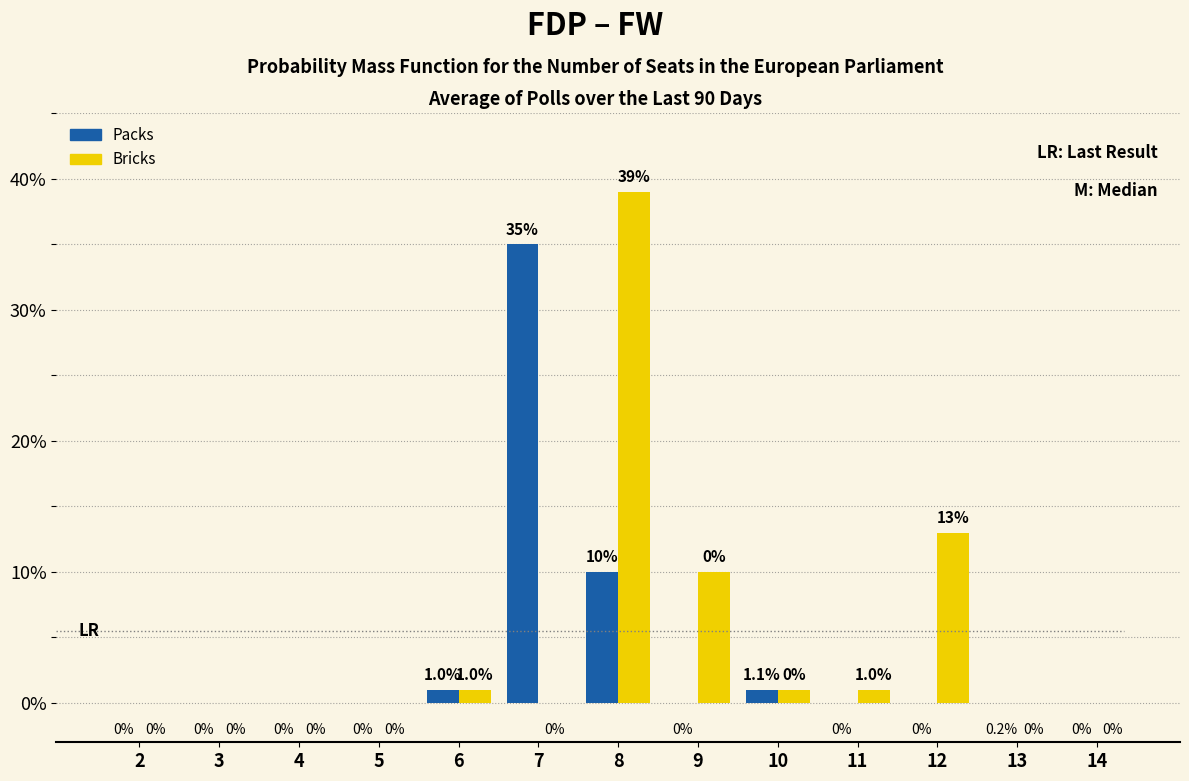

What is the sum of all Packs values?

47